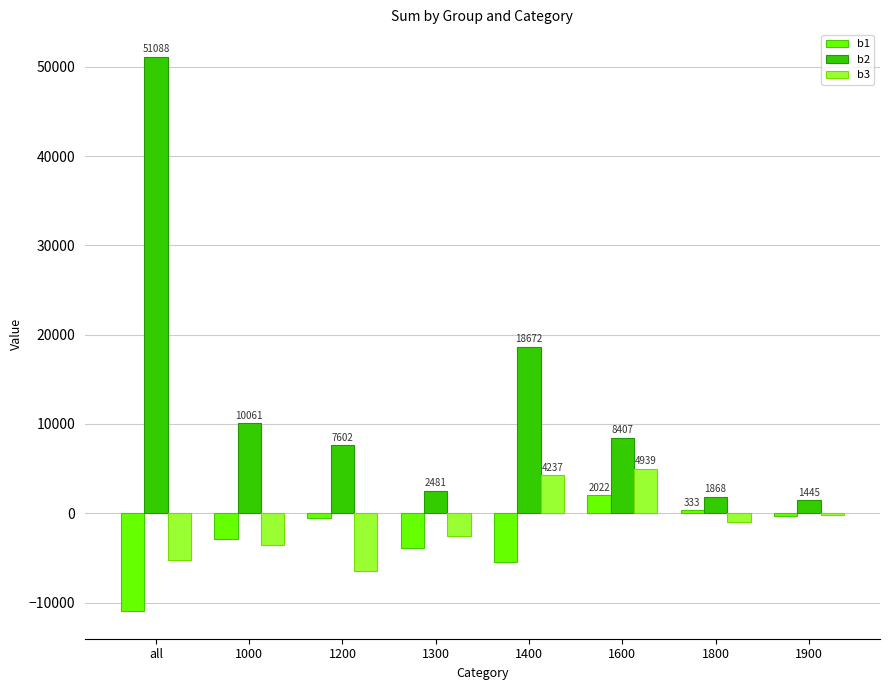

Reading left to right, extract all data points from this chart.

b1: -10949	-2907	-483	-3937	-5483	2022	333	-269
b2: 51088	10061	7602	2481	18672	8407	1868	1445
b3: -5224	-3510	-6504	-2603	4237	4939	-945	-236